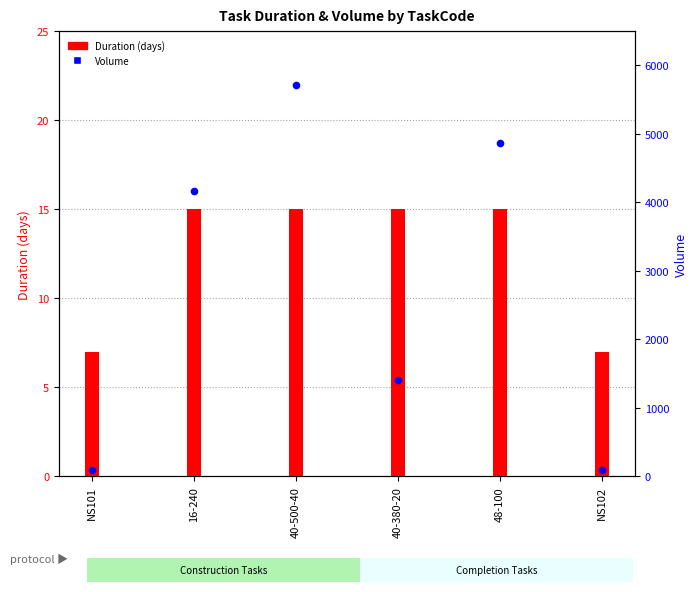

At which category is the sum across all series the highest?

40-500-40